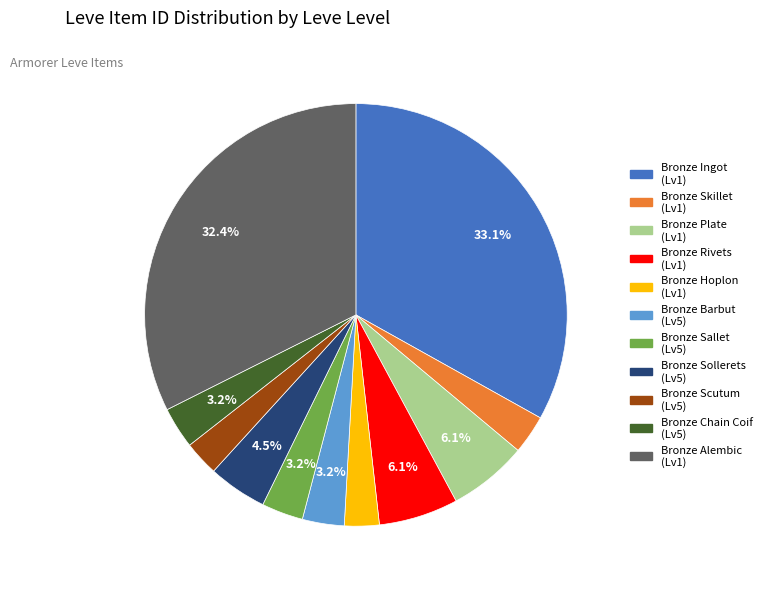

True or false: Bronze Skillet accounts for 3% of the total.

True